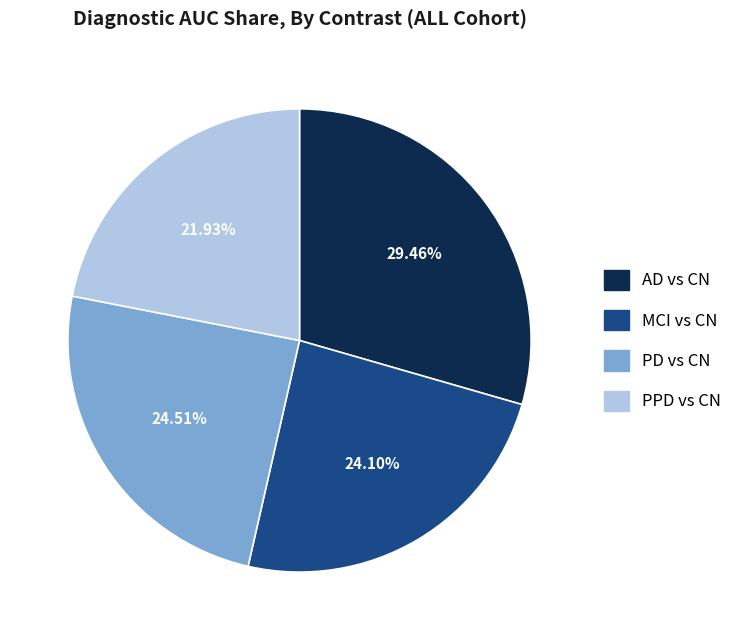

What is the largest slice in the pie chart?

AD vs CN